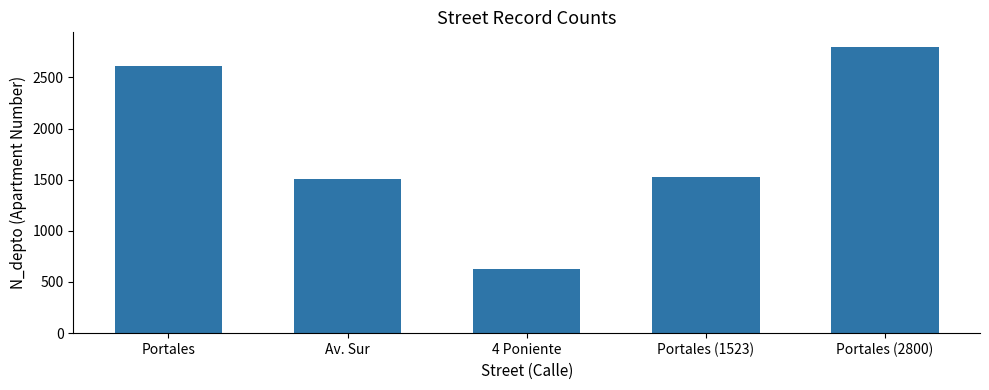

What is the greatest value displayed?

2800